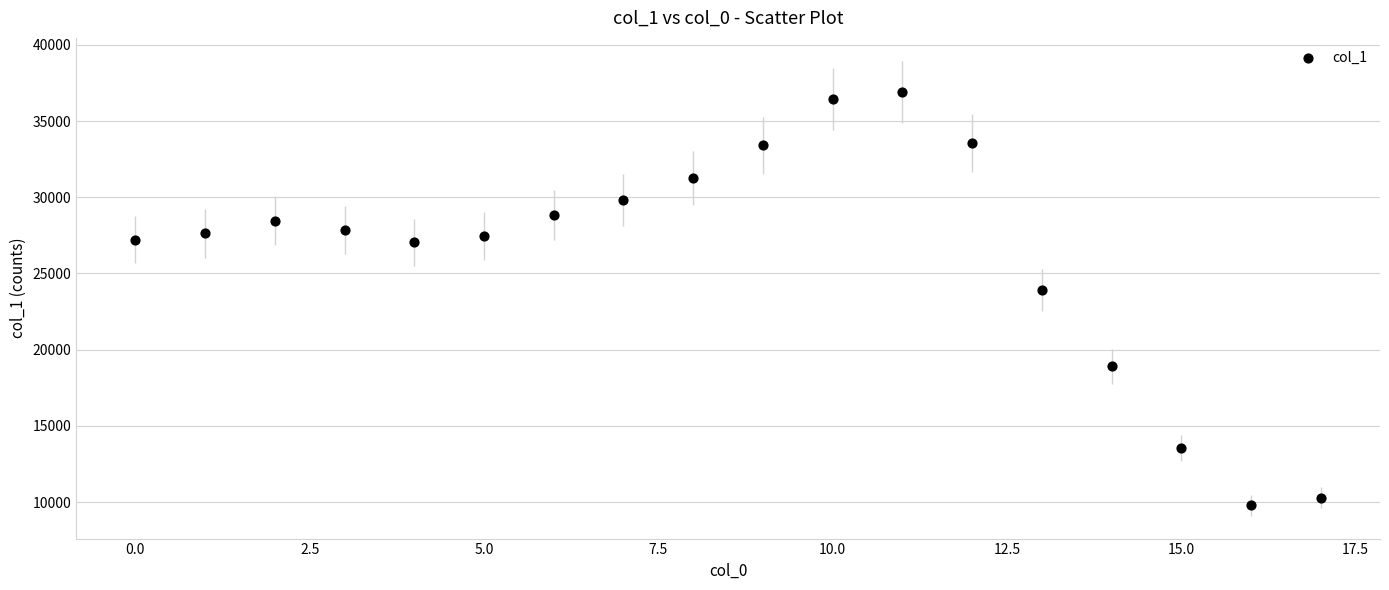

What Y value in the scatter plot is closest to 23349?

23909